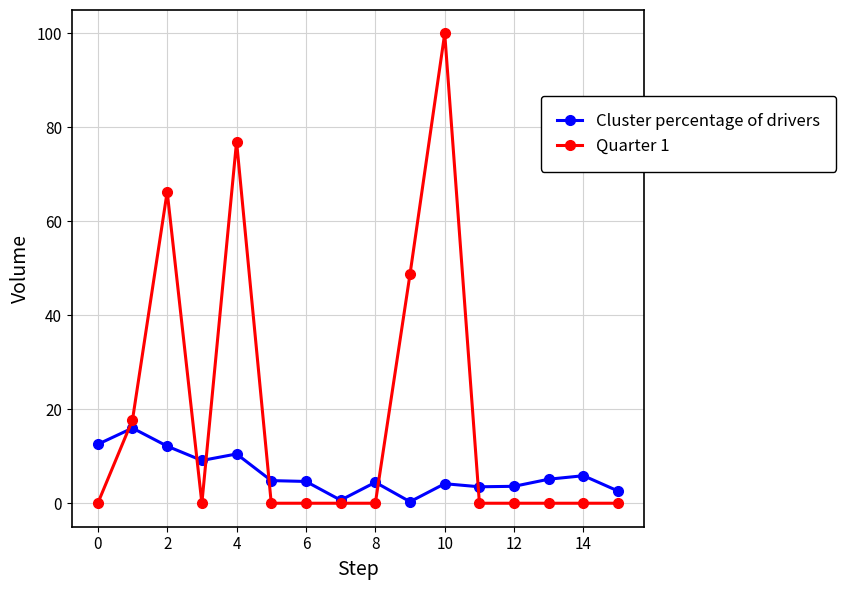

How many lines are shown in the chart?

2